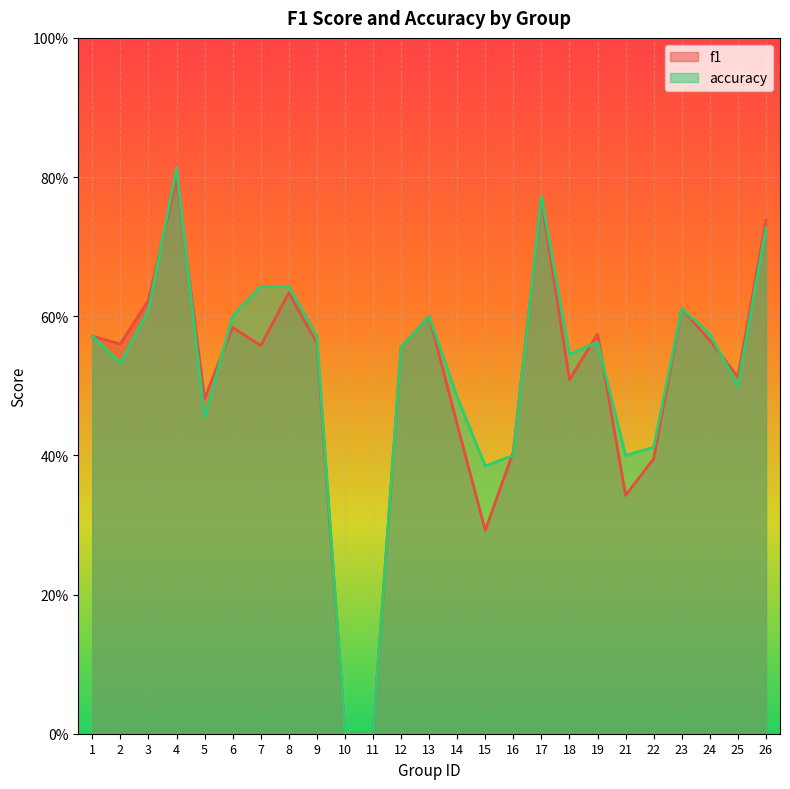

True or false: accuracy has more than 0 points higher than both neighbors.

True